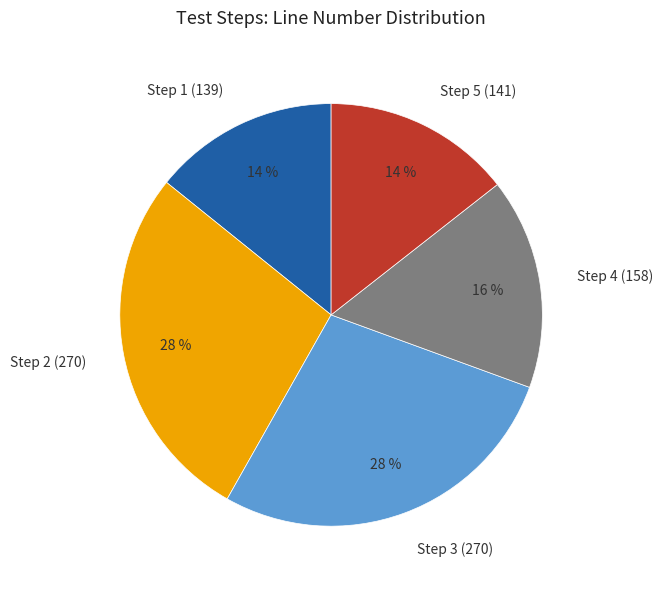

Is there a majority slice in this chart?

No